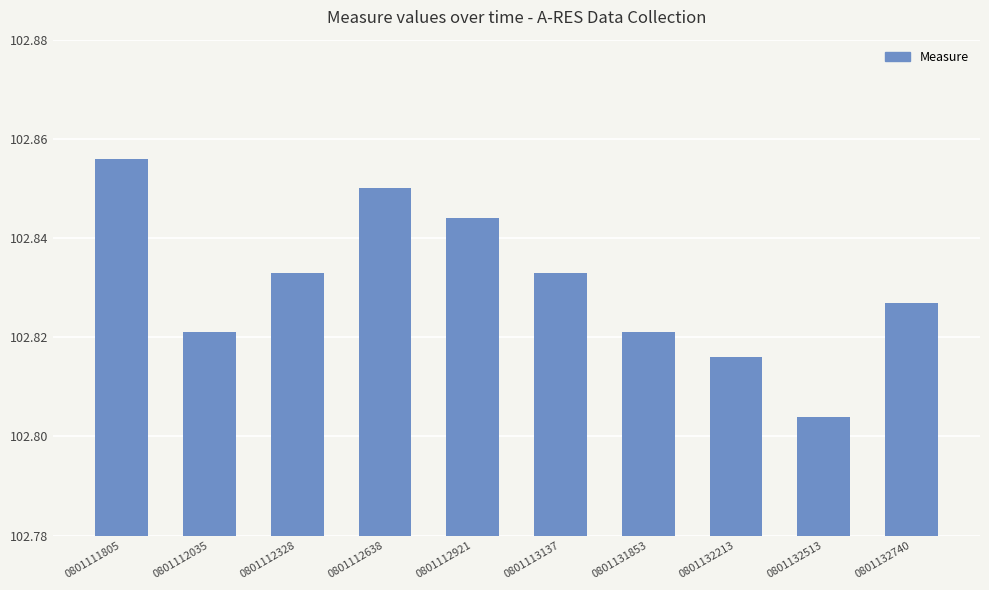

At which category does the chart reach its peak across all series?

0801111805